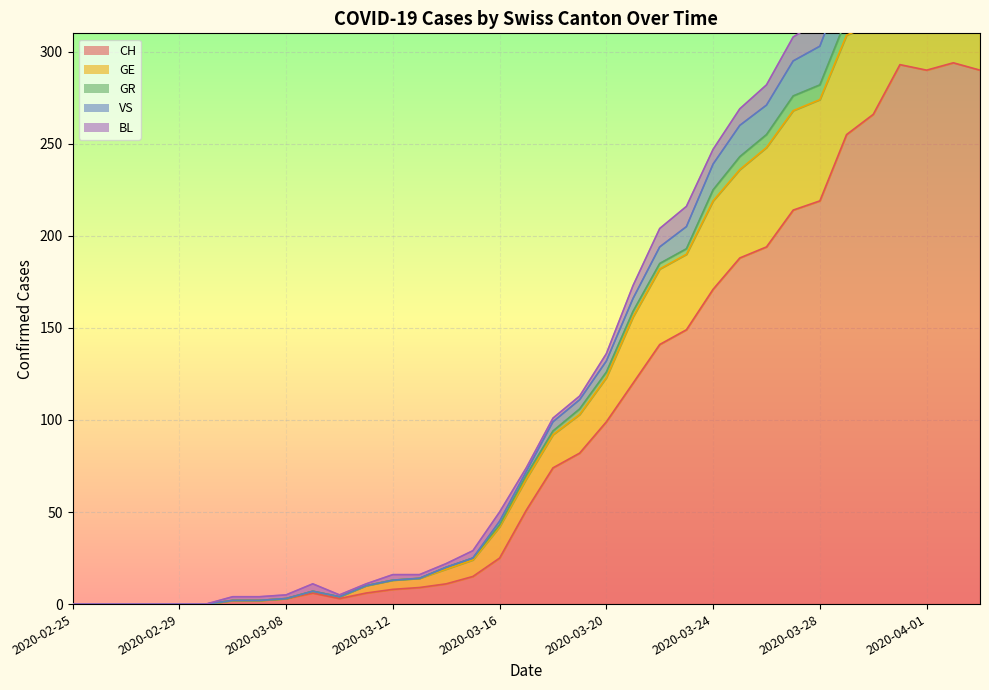

What is the greatest value displayed?

404